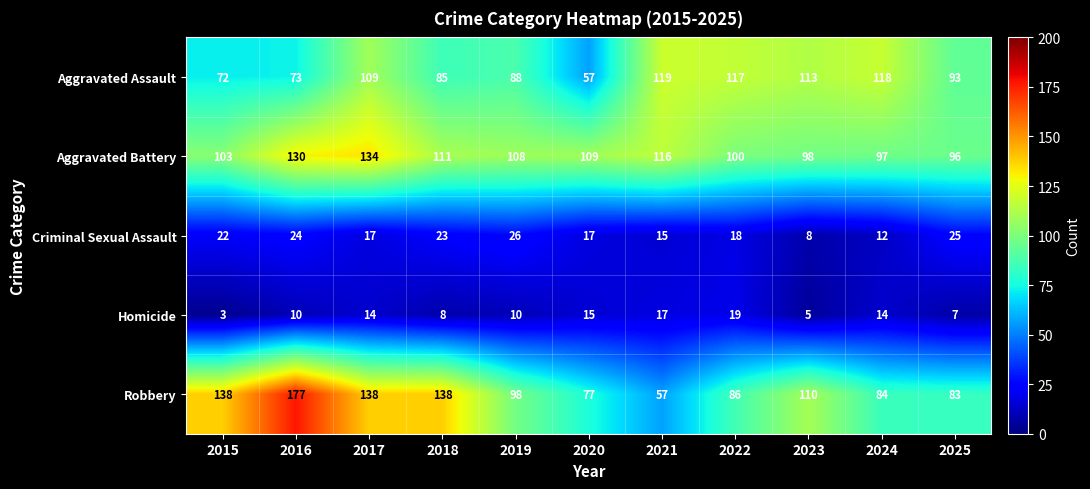

Between 2023 and 2024, which series saw the biggest shift?

Robbery